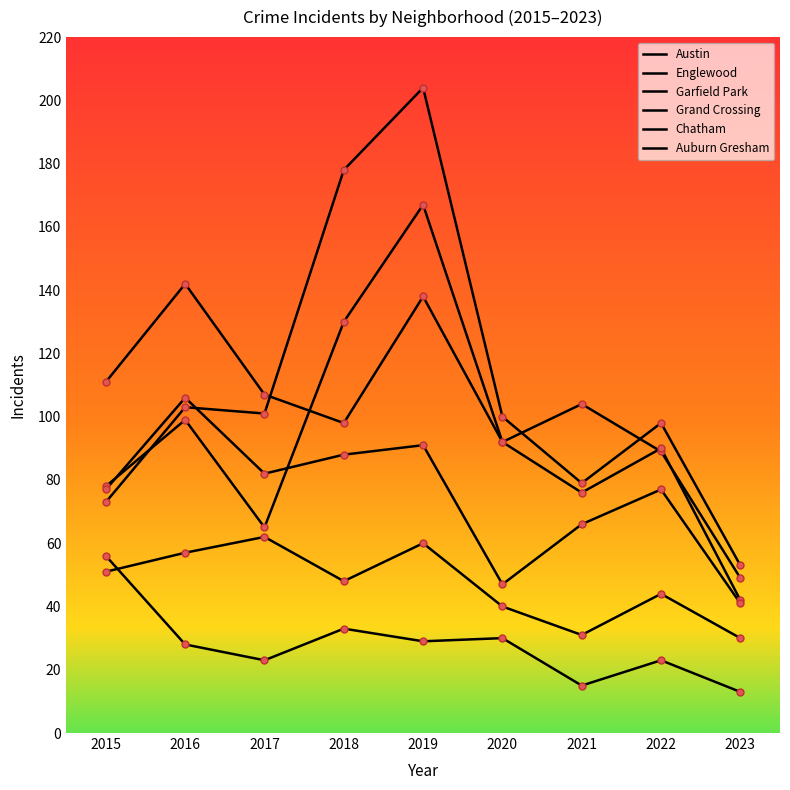

What is the difference between the highest and lowest values at 2021?

89